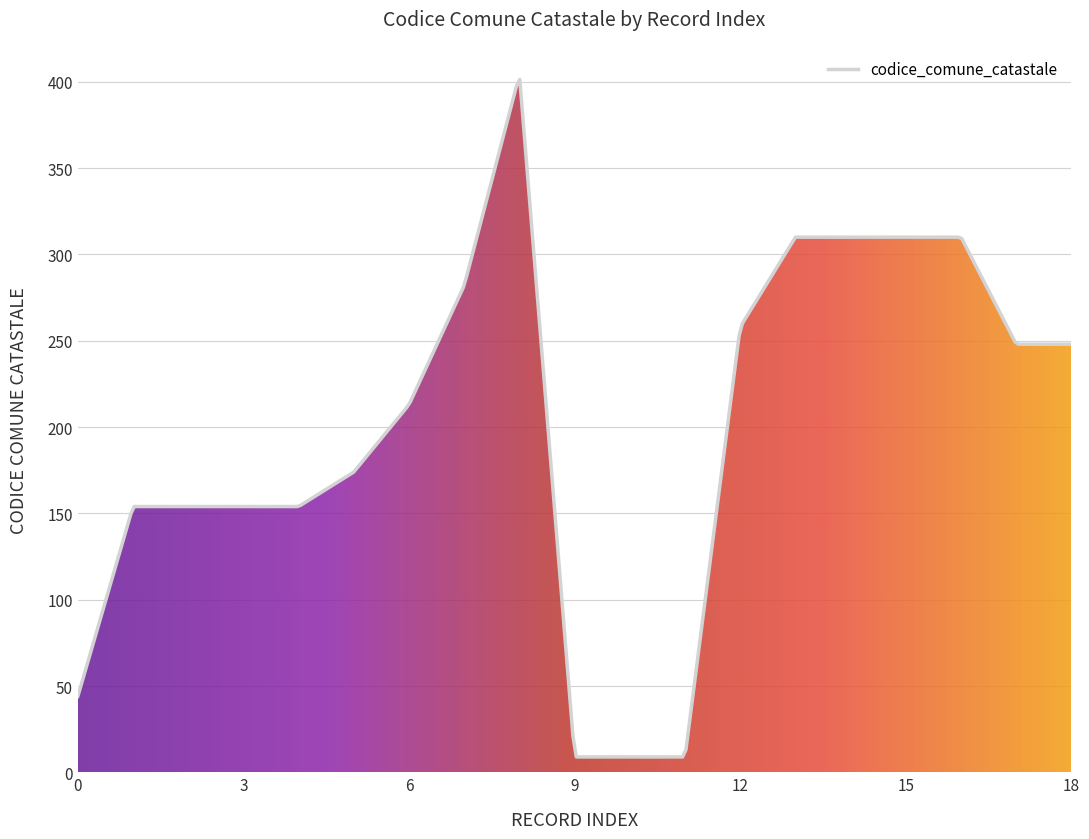

What is the maximum value shown in the chart?

401.4